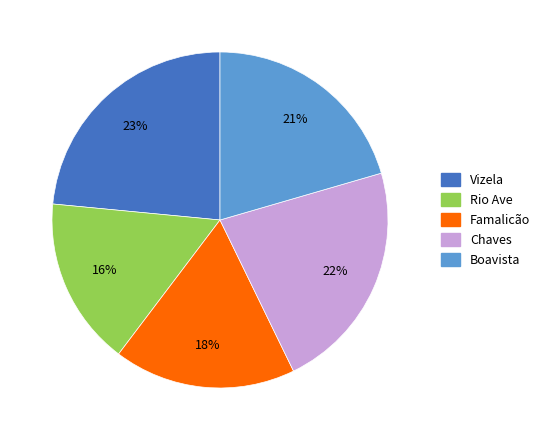

Is Vizela the majority of the pie?

No